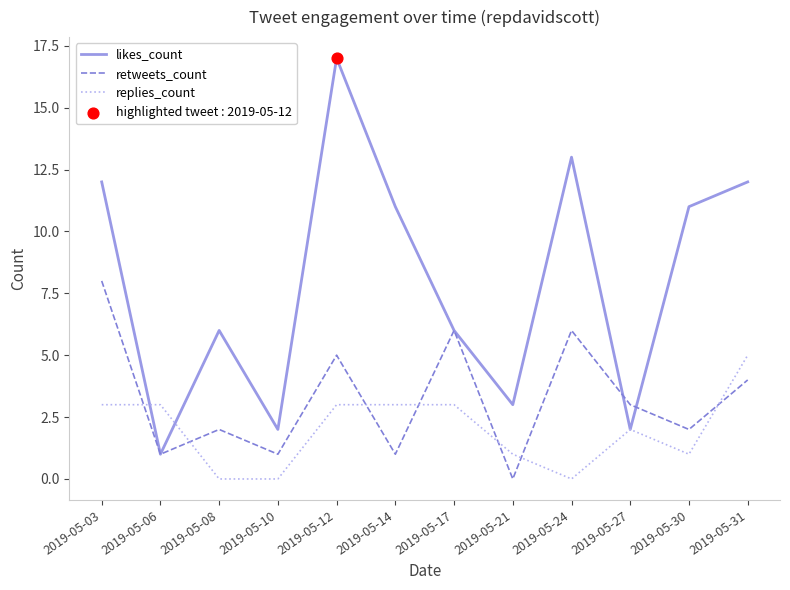

What is the spread (max minus min) of values at 2019-05-12?

14